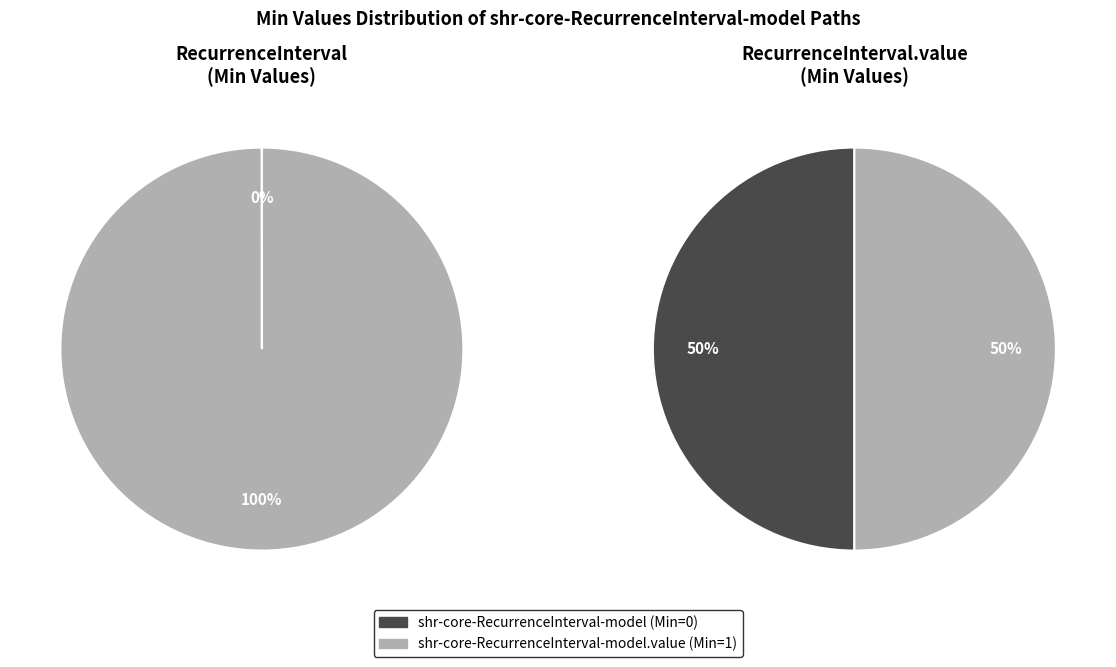

Which has a higher value, shr-core-RecurrenceInterval-model.value or shr-core-RecurrenceInterval-model?

shr-core-RecurrenceInterval-model.value